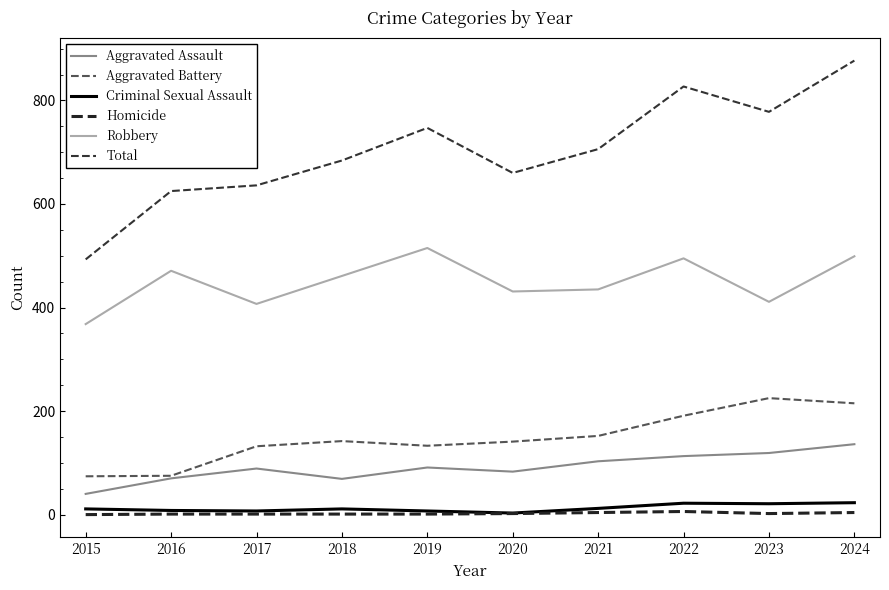

How many lines are shown in the chart?

6